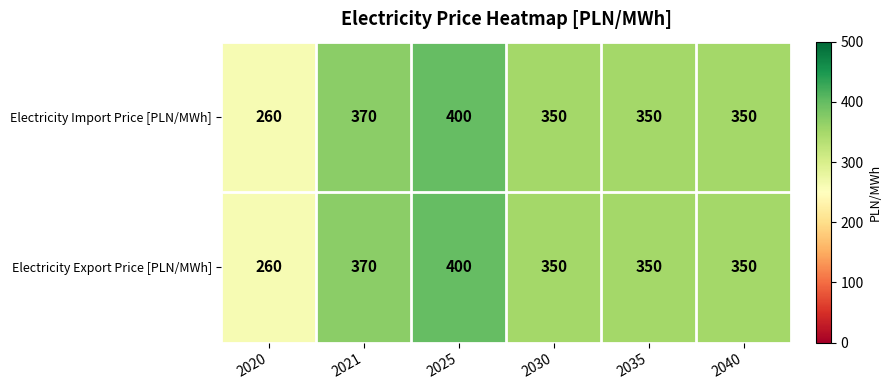

Which category has the lowest value across all series?

2020